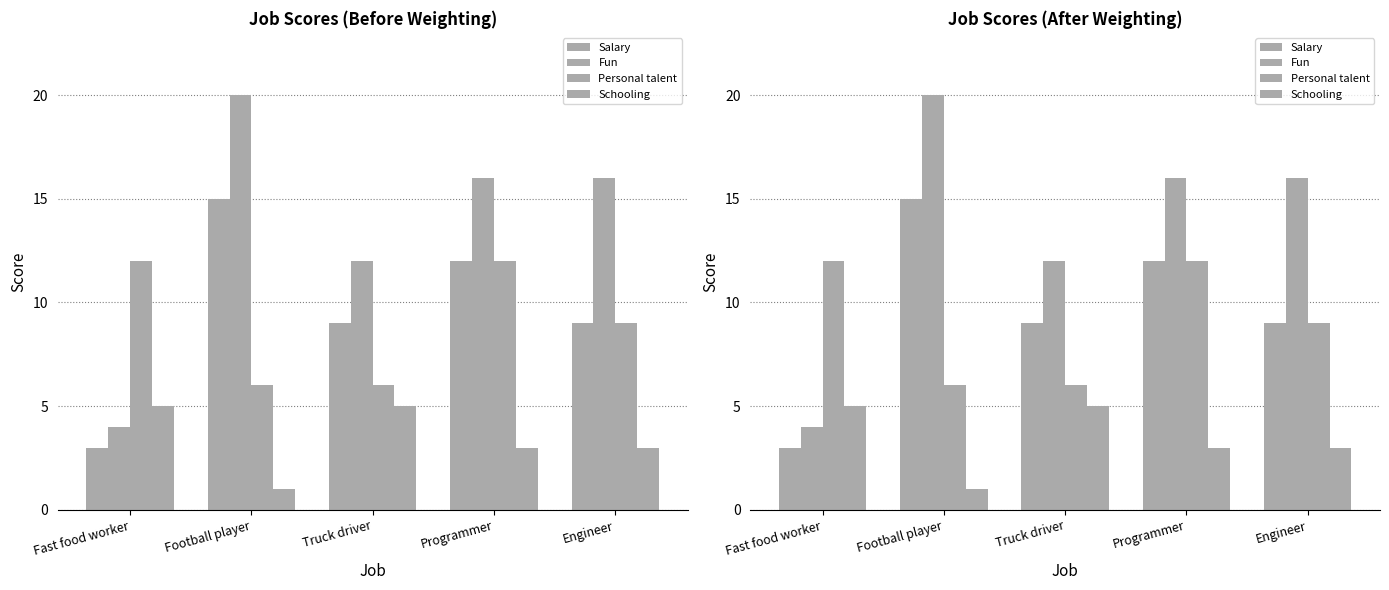

Does the chart contain any negative values?

No